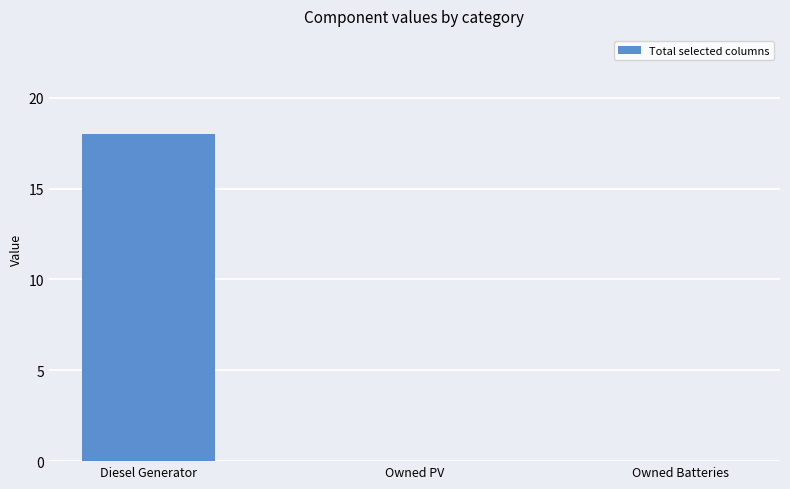

How many series are shown in this chart?

1